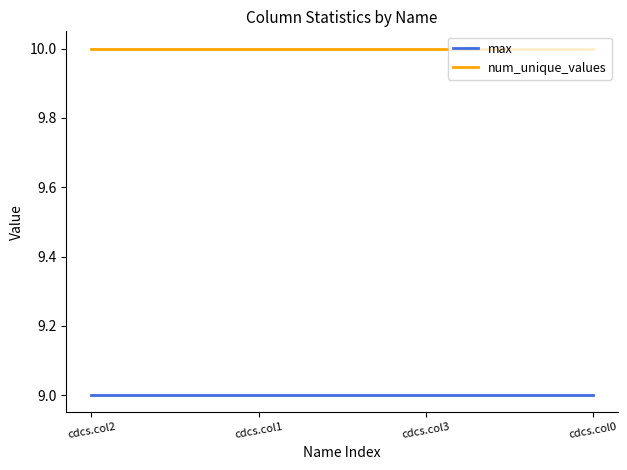

Reading right to left, extract all data points from this chart.

max: 9	9	9	9
num_unique_values: 10	10	10	10